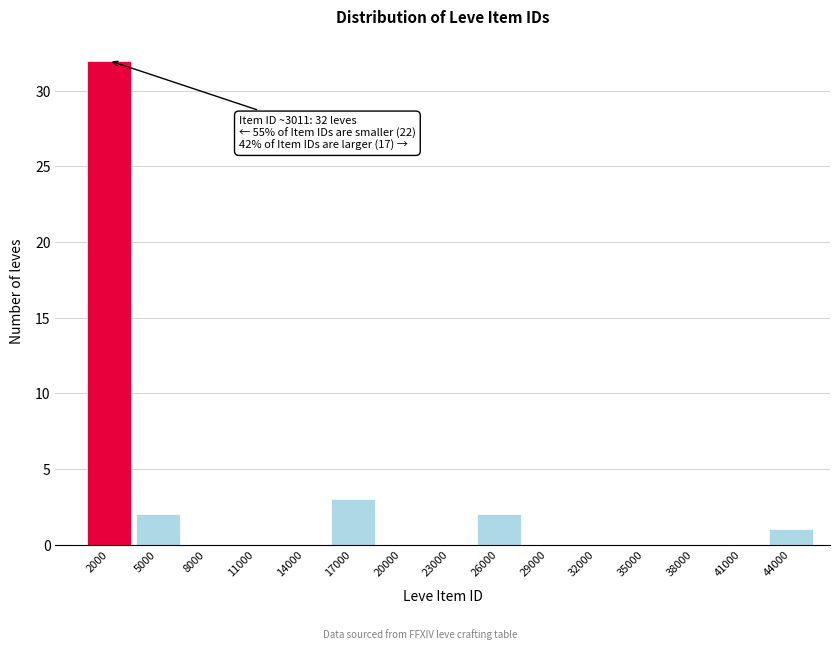

Reading left to right, extract all data points from this chart.

2000=32	5000=2	8000=0	11000=0	14000=0	17000=3	20000=0	23000=0	26000=2	29000=0	32000=0	35000=0	38000=0	41000=0	44000=1